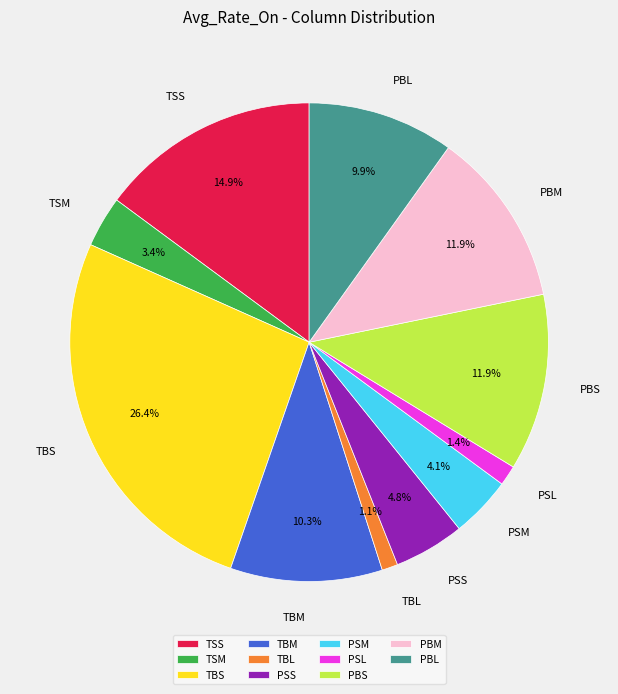

What percentage do TBL and PBM together represent?

13.0%